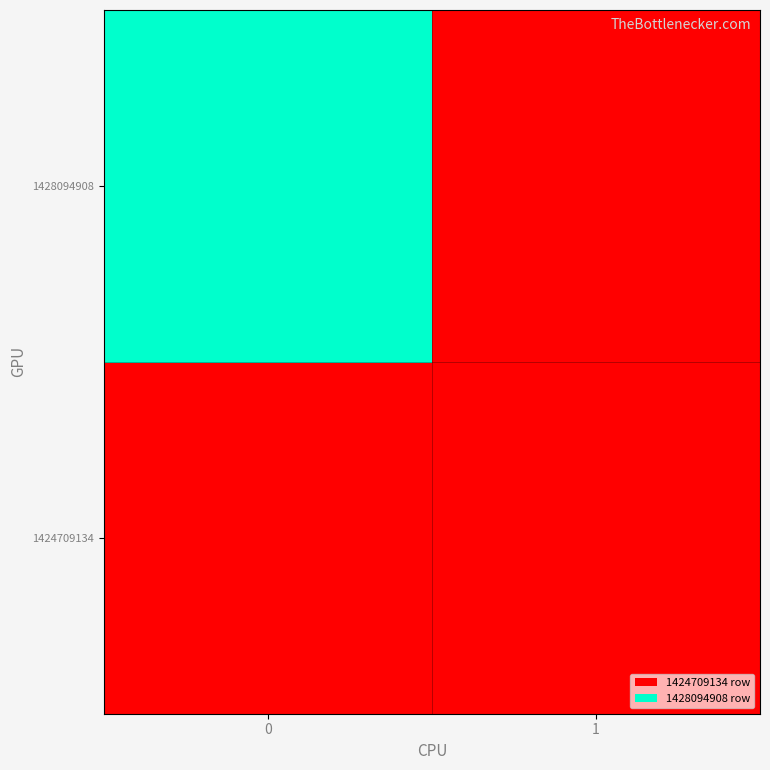

Count the number of categories in the chart.

2